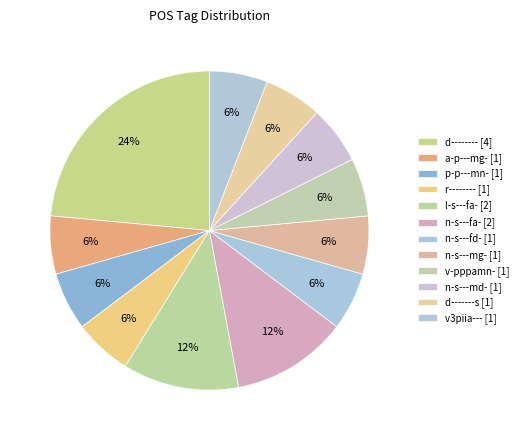

To the nearest percent, what portion does a-p---mg- represent?

6%